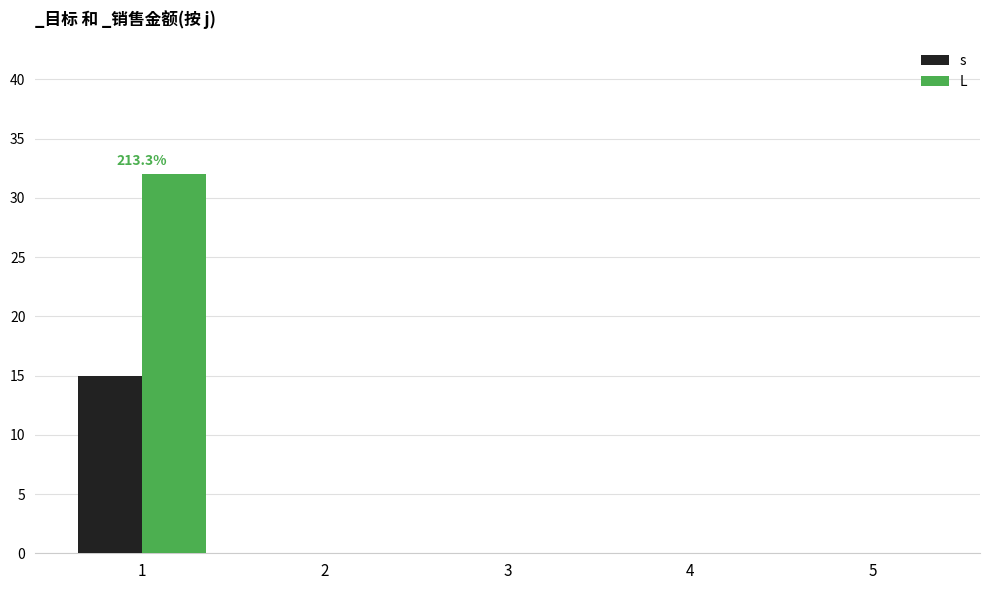

True or false: s has a value of 5 at 1.

False